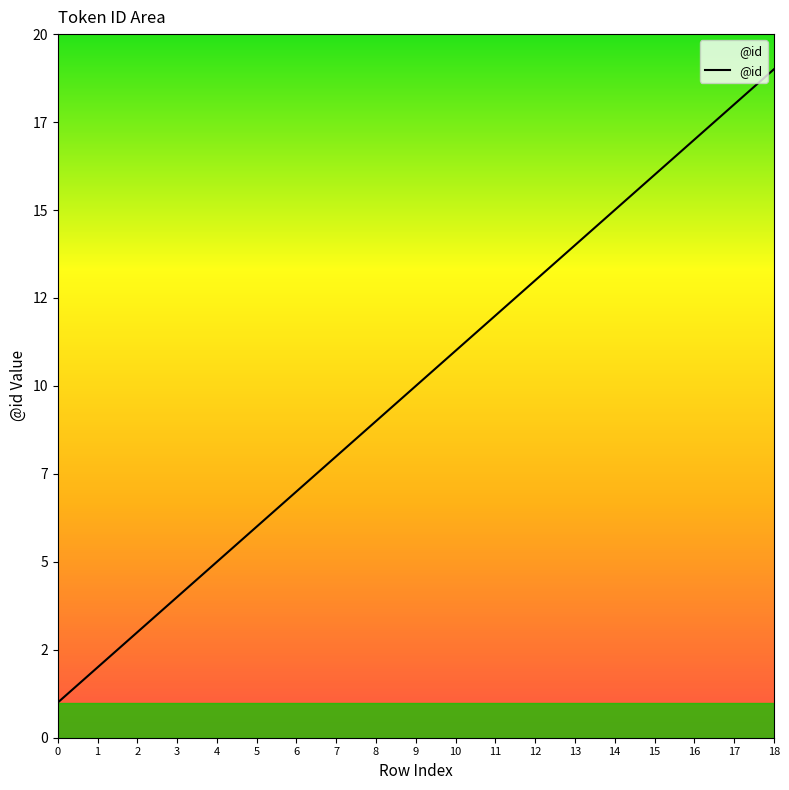

What is the difference between the second highest and second lowest values?

16